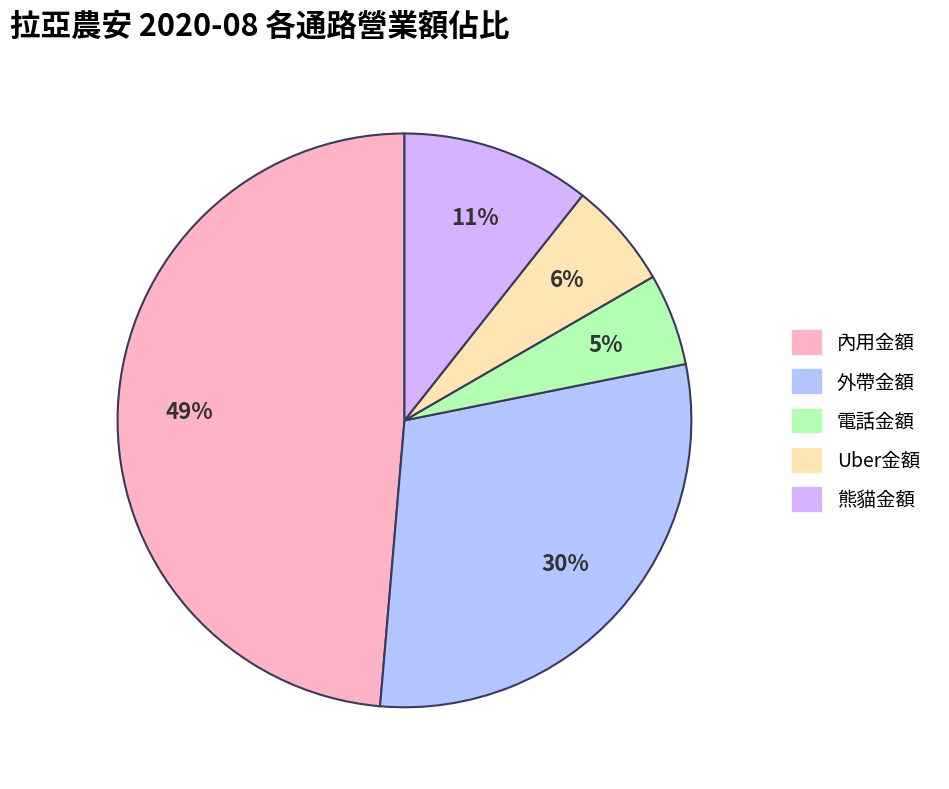

Rank the categories by value from lowest to highest.

電話金額, Uber金額, 熊貓金額, 外帶金額, 內用金額